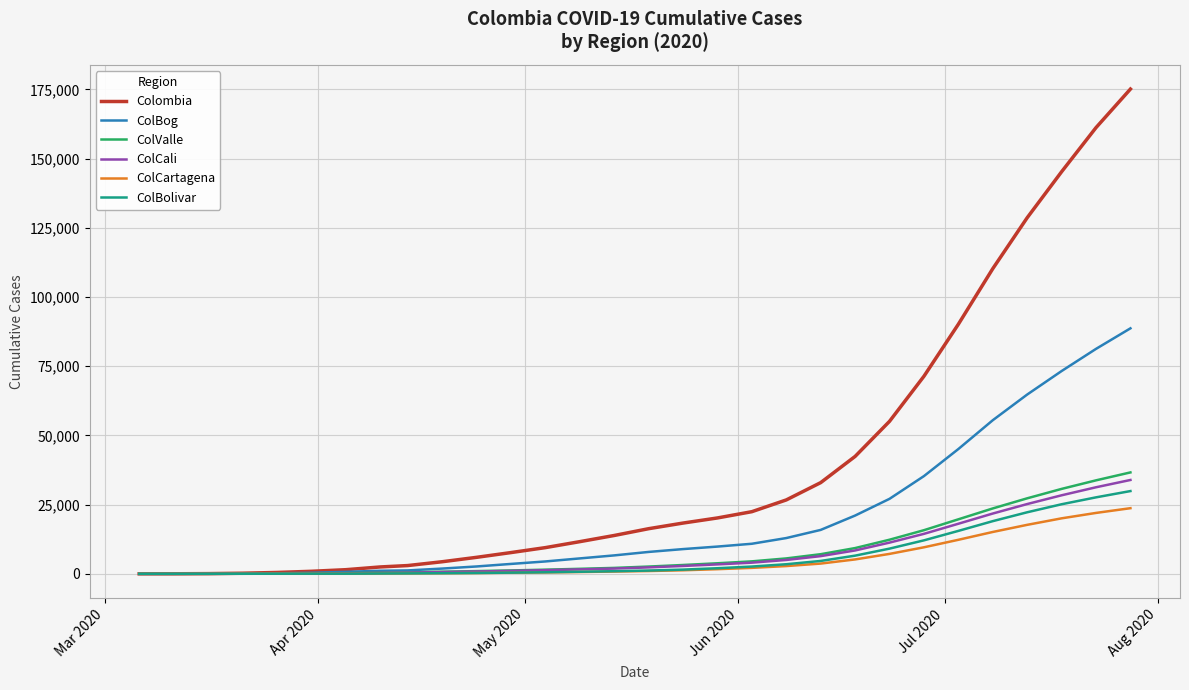

Does the chart display data point markers on the line(s)?

No